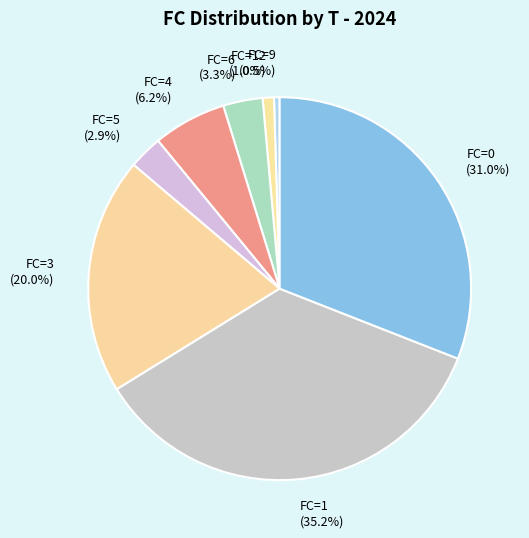

What is the largest slice in the pie chart?

FC=1 (35.2%)